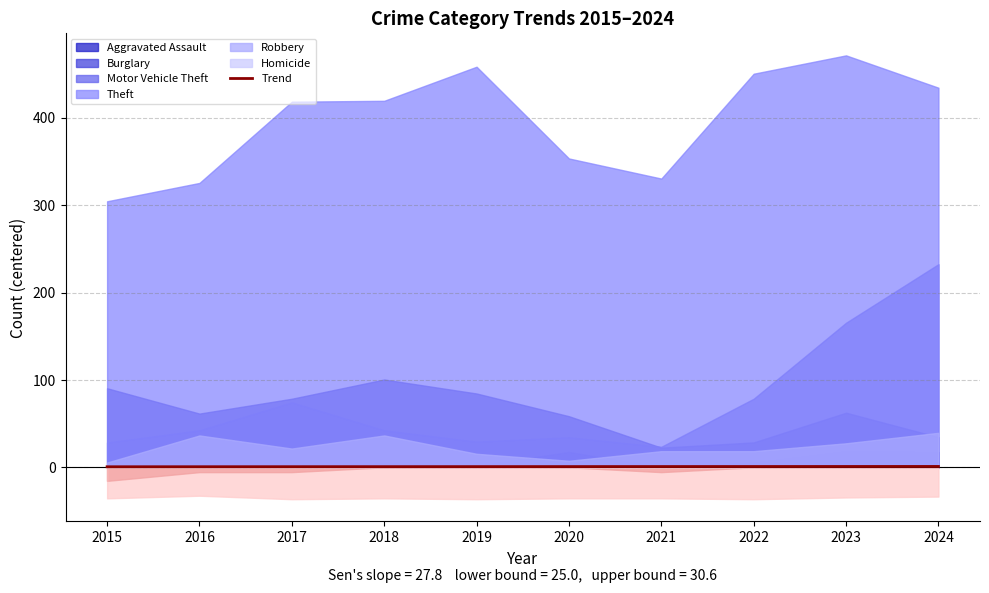

How many lines are shown in the chart?

1